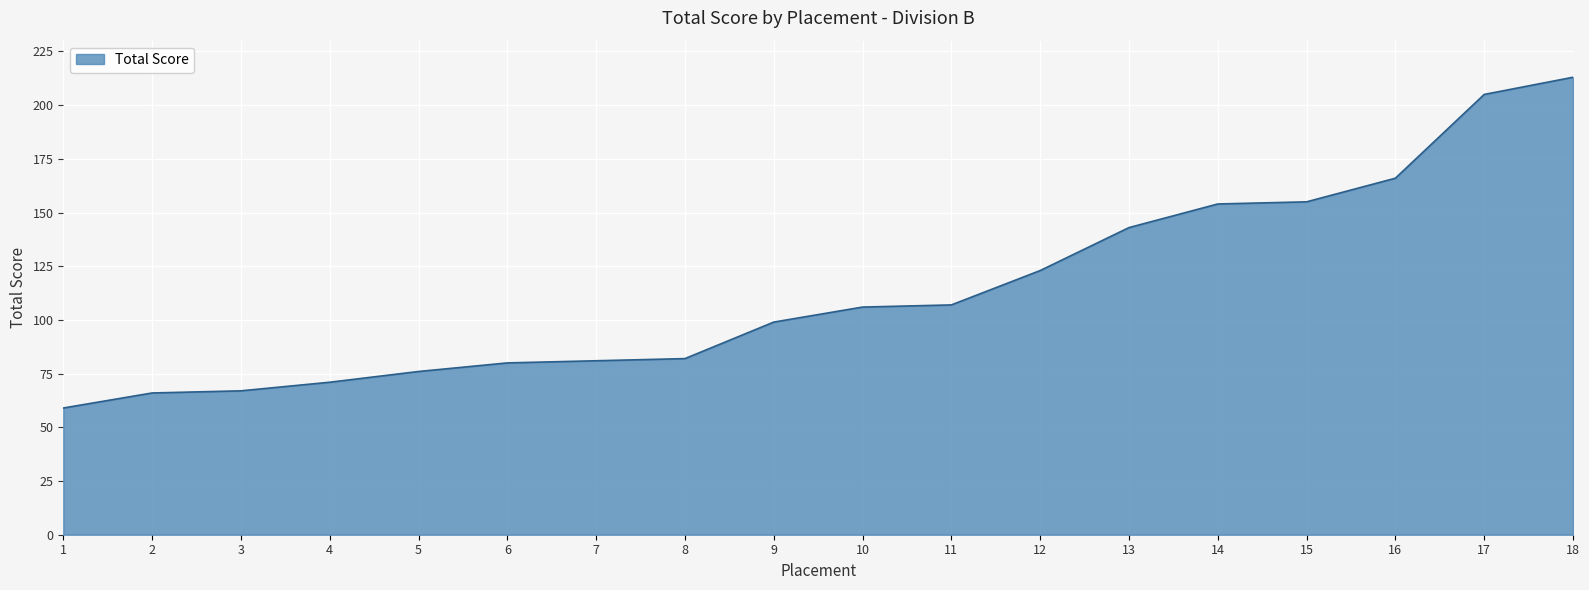

At which label is the value closest to 136?

13